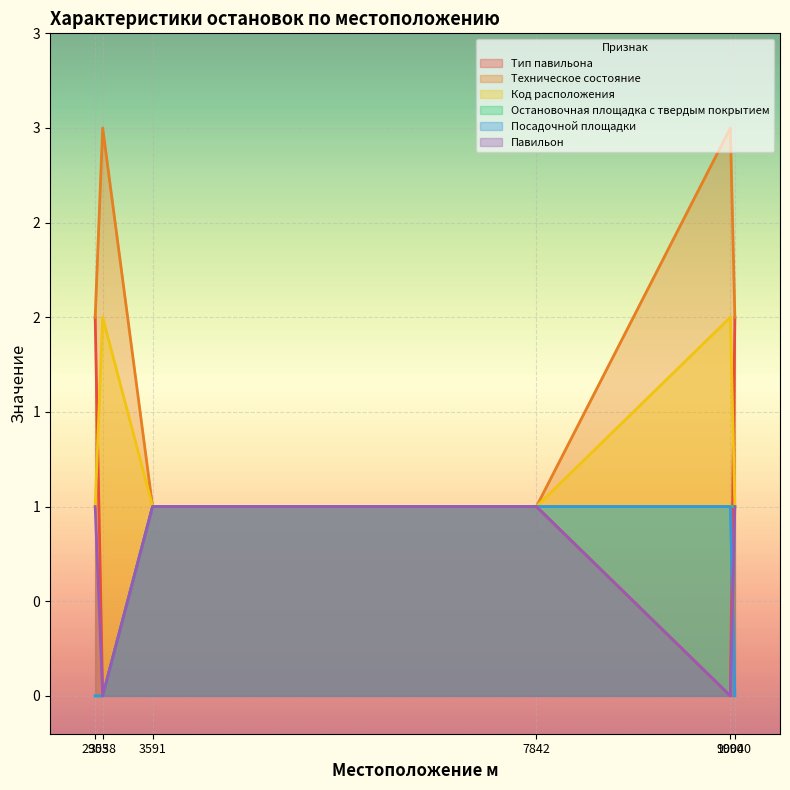

Which category has the lowest value across all series?

3038